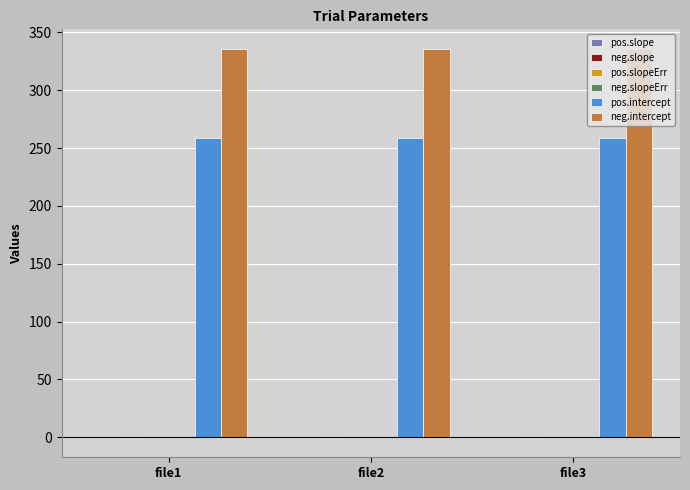

Does the chart contain stacked bars?

No